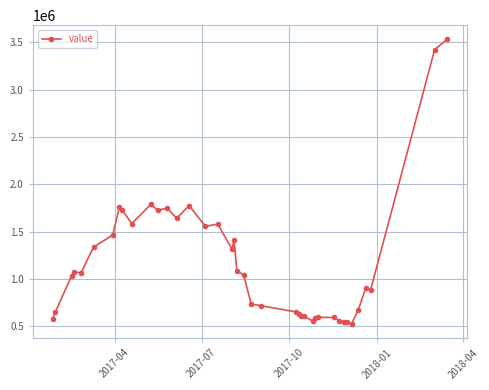

What is the greatest value displayed?

3531877.0